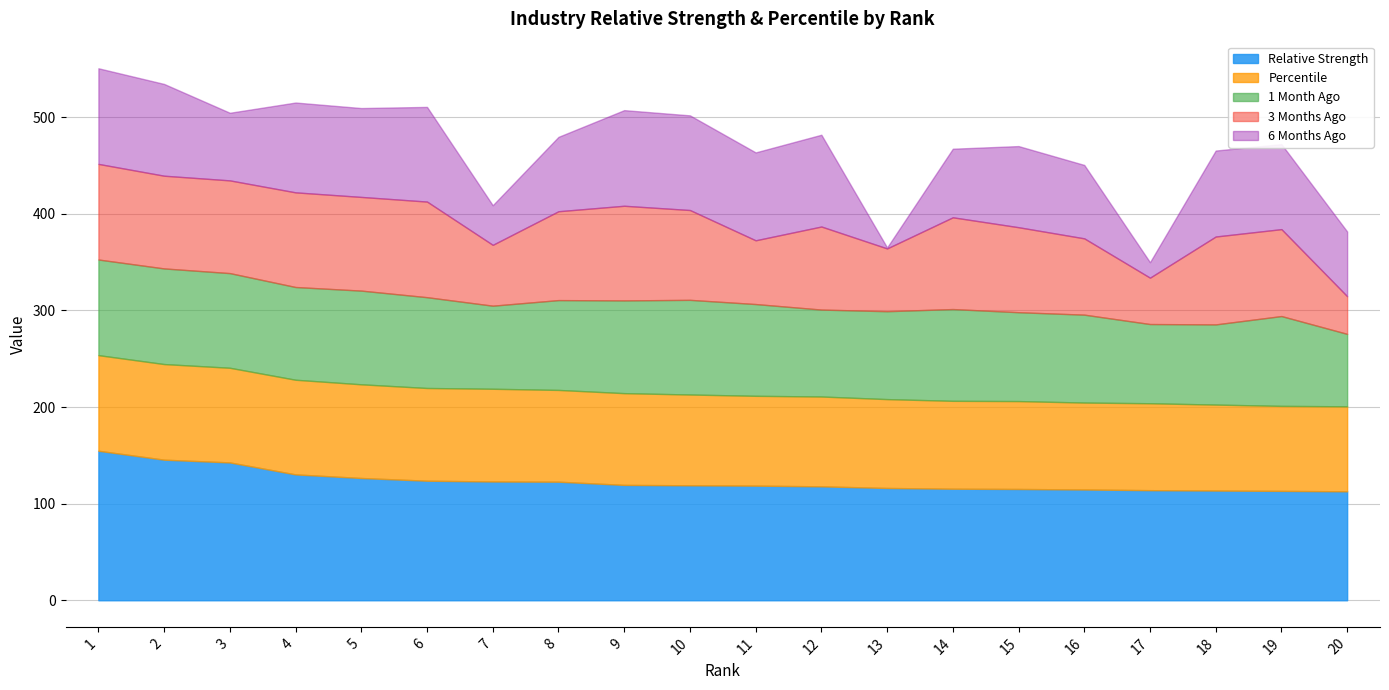

After their last crossing, which series has the higher values: Percentile or 6 Months Ago?

Percentile